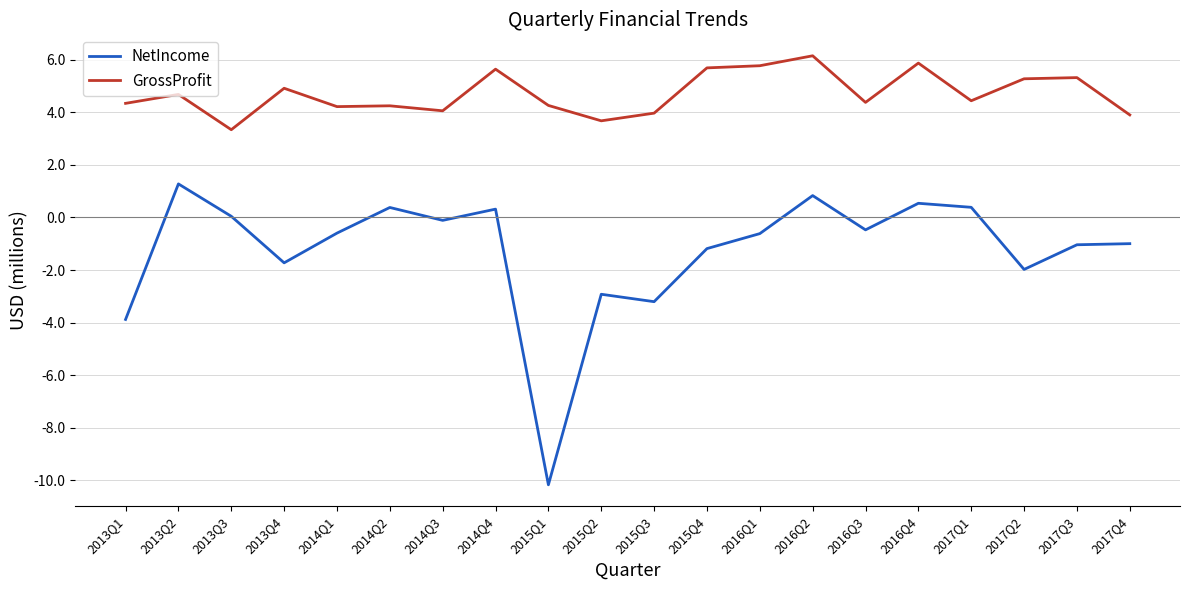

What is the average value of the NetIncome series?

-1.3